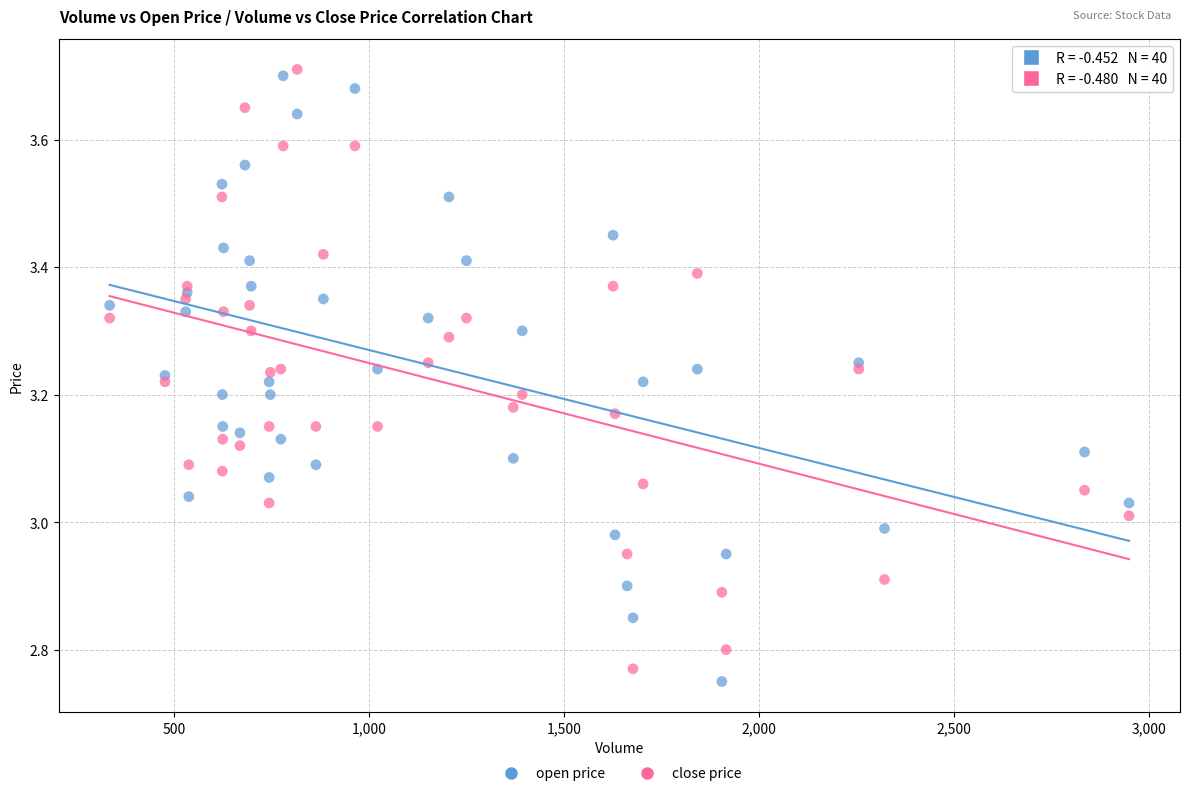

Which series contains the lowest Y value?

open price